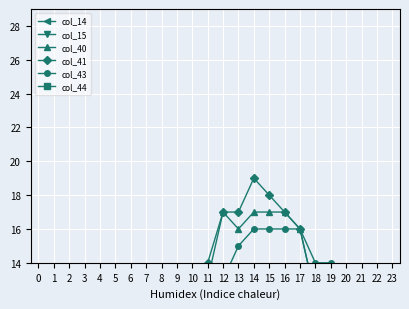

Is it true that col_44 equals -5 at 9?

False